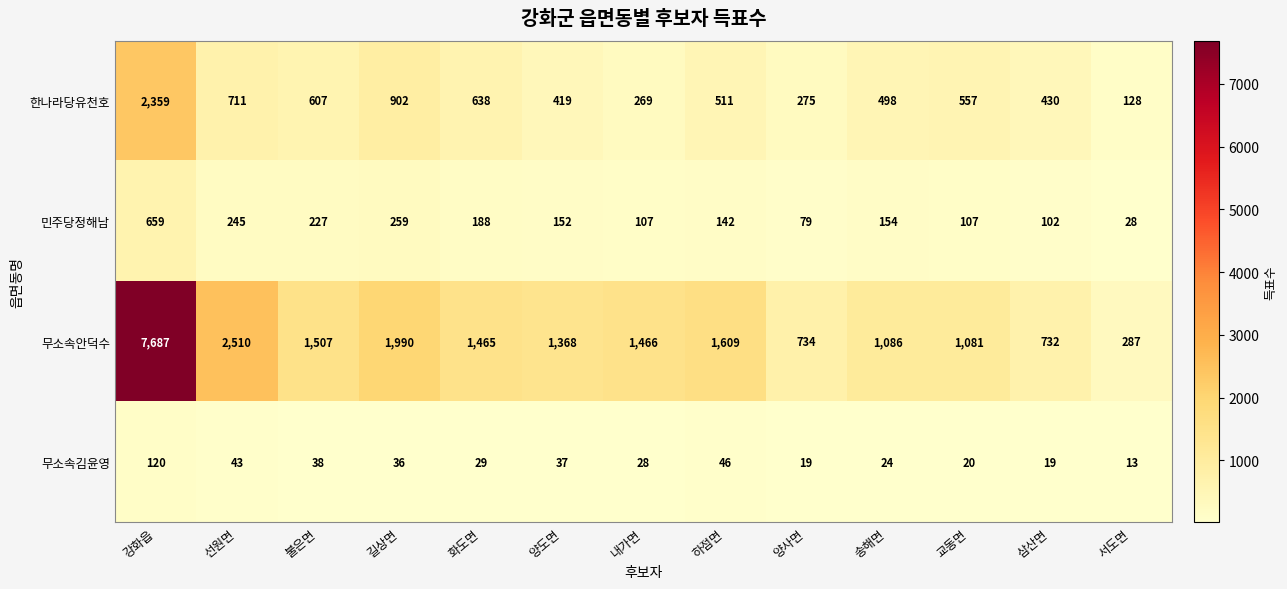

What is the average value of the 무소속안덕수 series?

1809